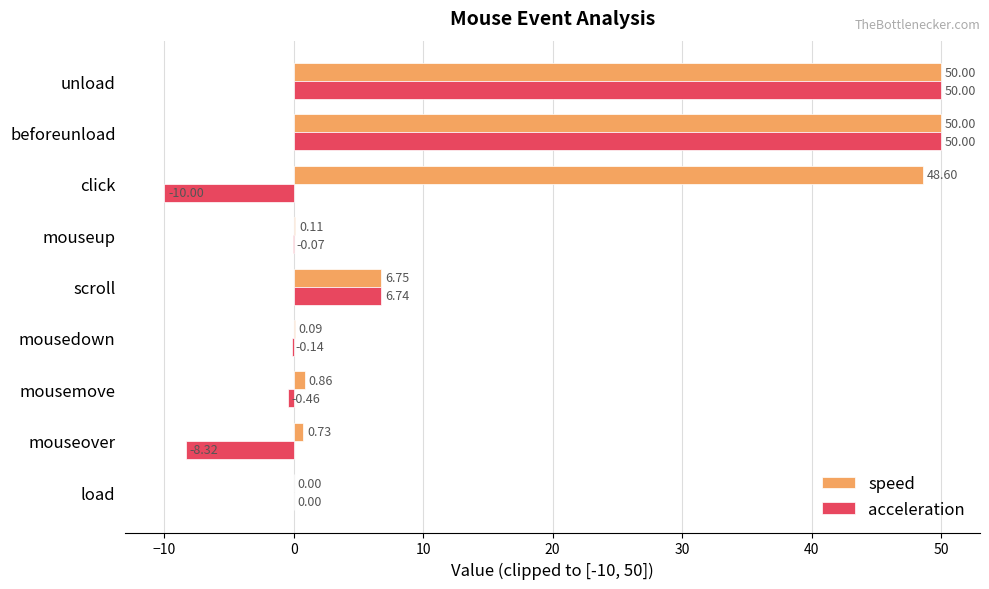

Between mouseup and unload, which series saw the biggest shift?

acceleration